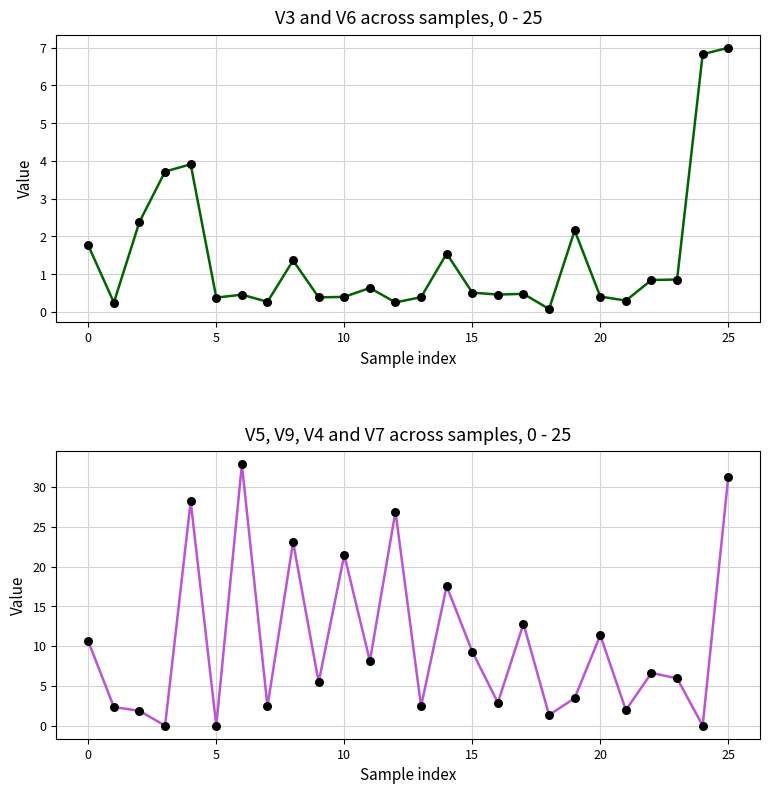

Which series reaches the maximum Y coordinate?

V9 spline line